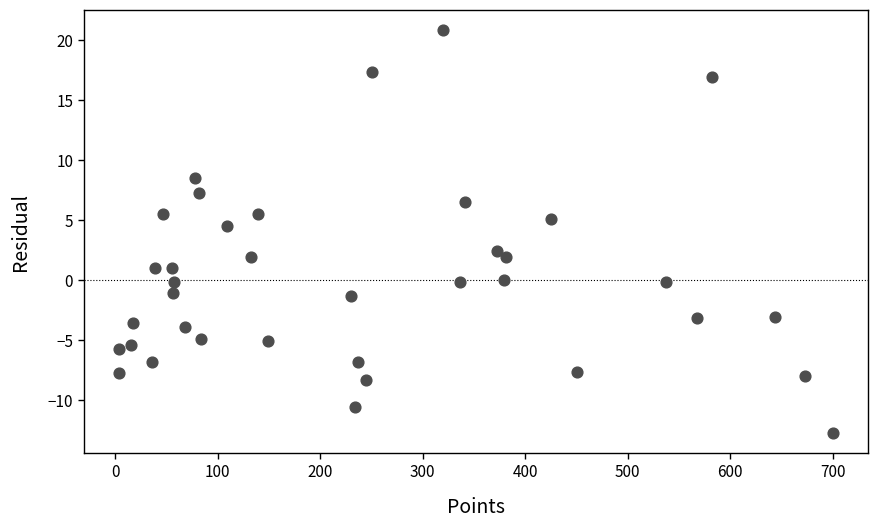

What Y value in the scatter plot is closest to 4?

4.5